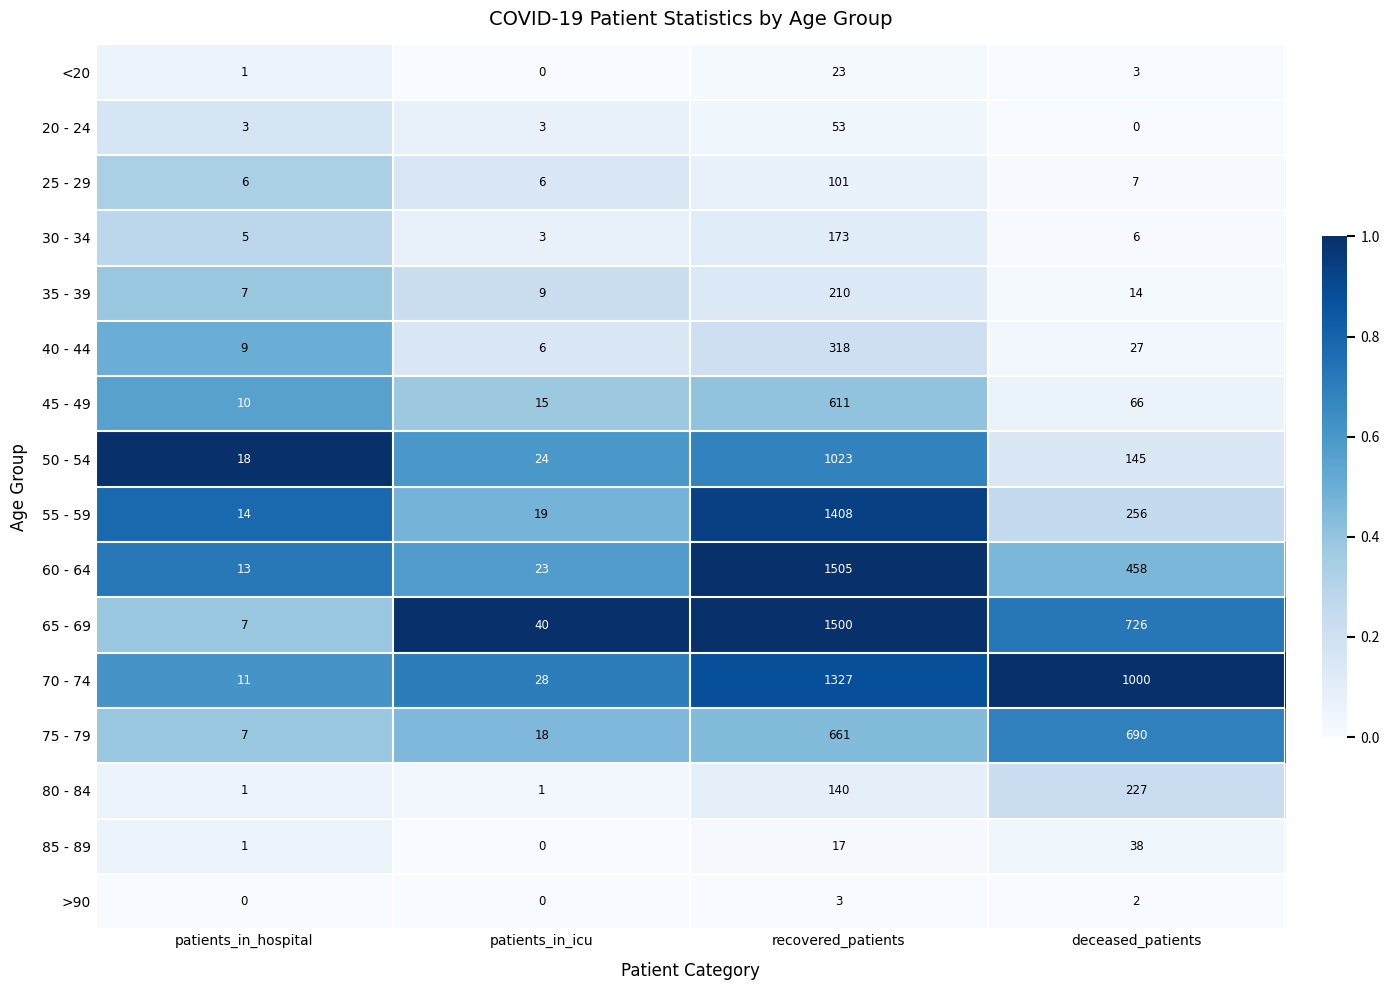

Rank the categories by 85 - 89 value from highest to lowest.

deceased_patients, recovered_patients, patients_in_hospital, patients_in_icu